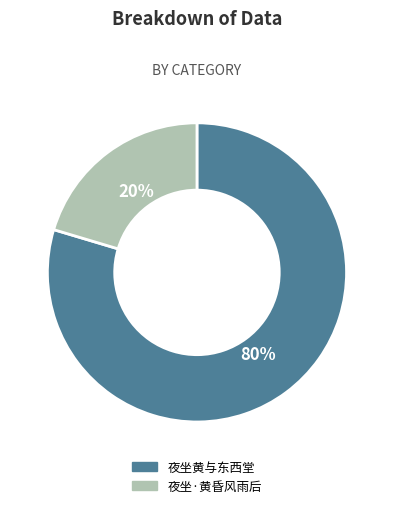

Is it true that 夜坐黄与东西堂 is 80% of the pie?

True